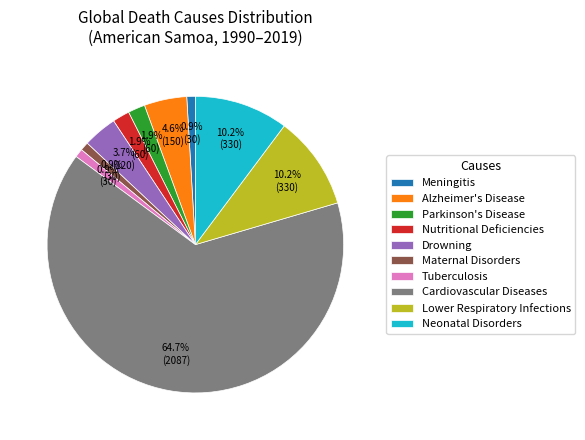

Combined, do Parkinson's Disease and Maternal Disorders account for over 50%?

No